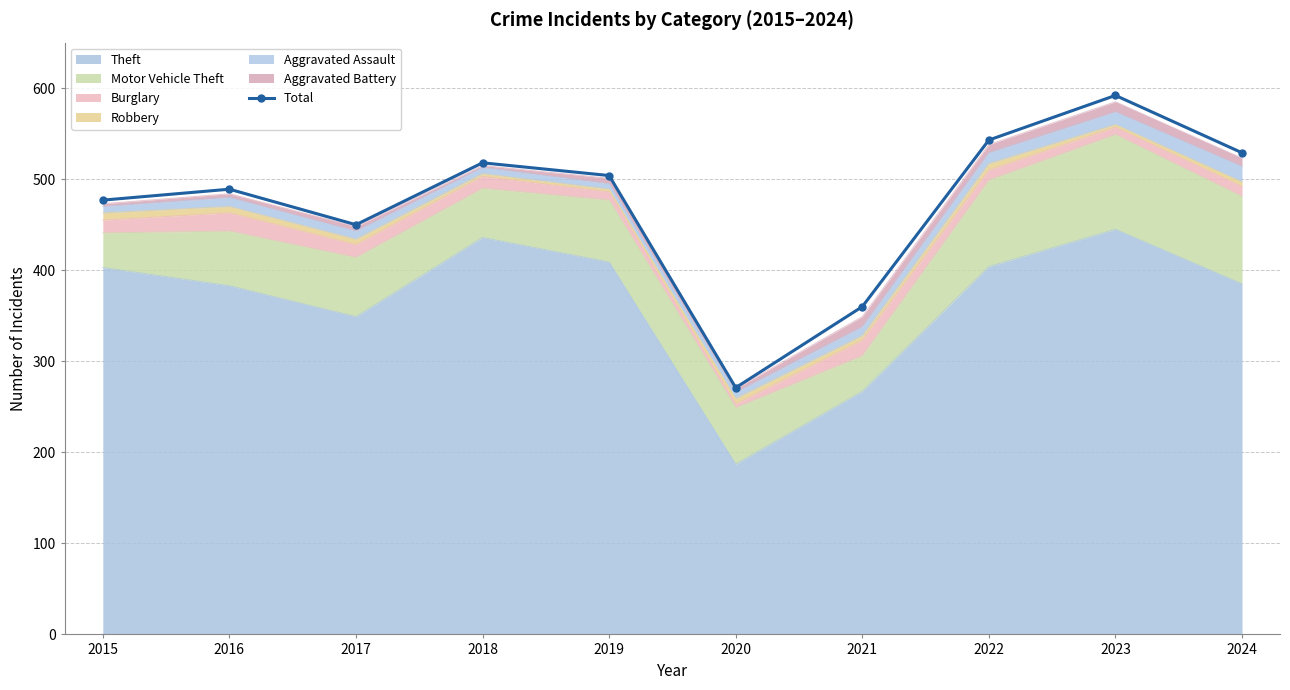

List the labels in order of value, largest first.

2023, 2022, 2024, 2018, 2019, 2016, 2015, 2017, 2021, 2020